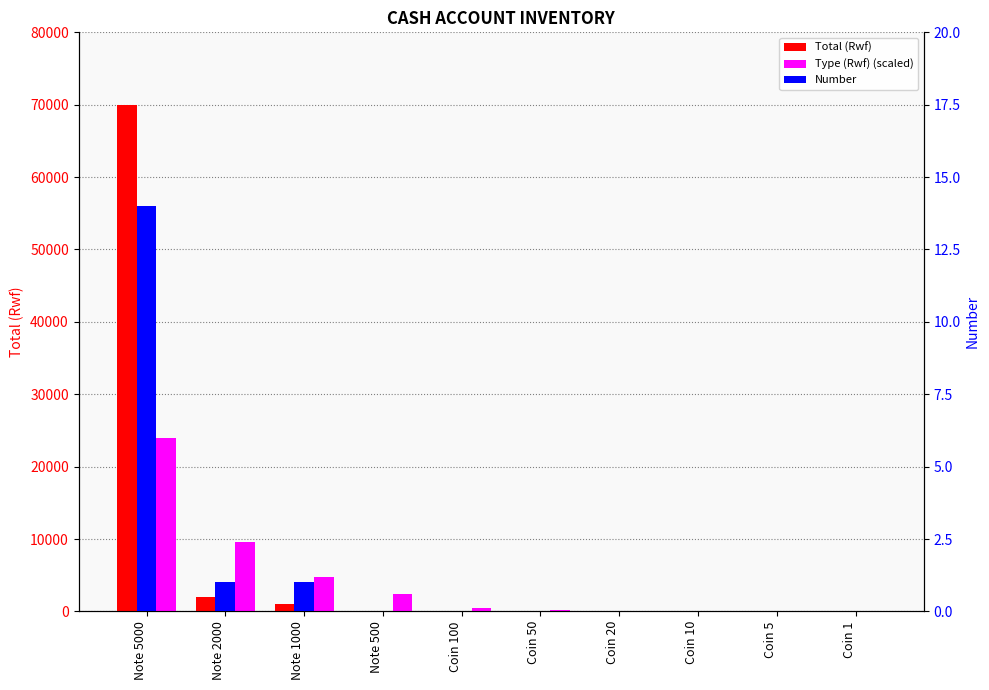

Count the number of categories in the chart.

10